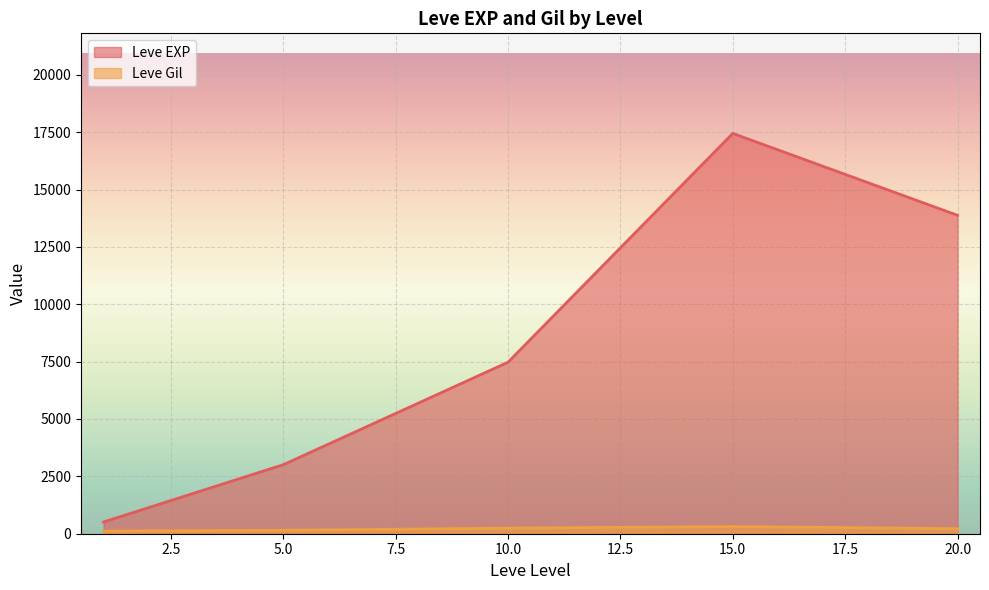

How many interior local peaks does the Leve EXP series have?

1